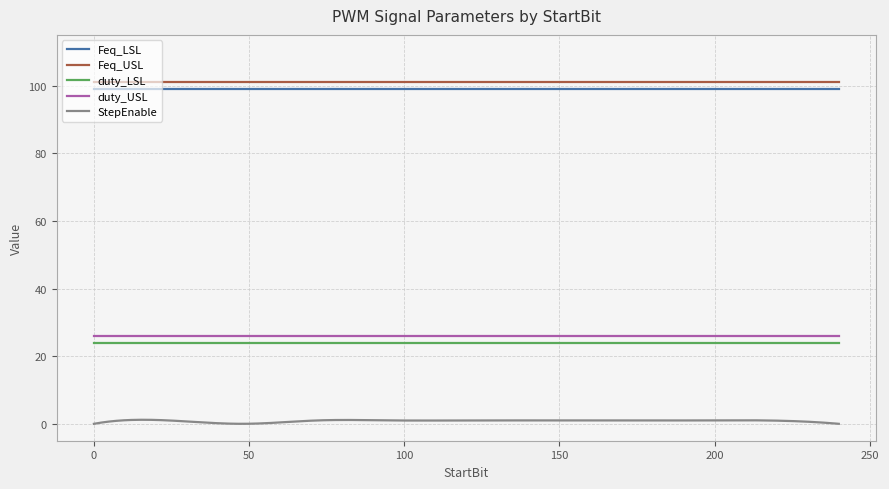

What is the maximum value shown in the chart?

101.0